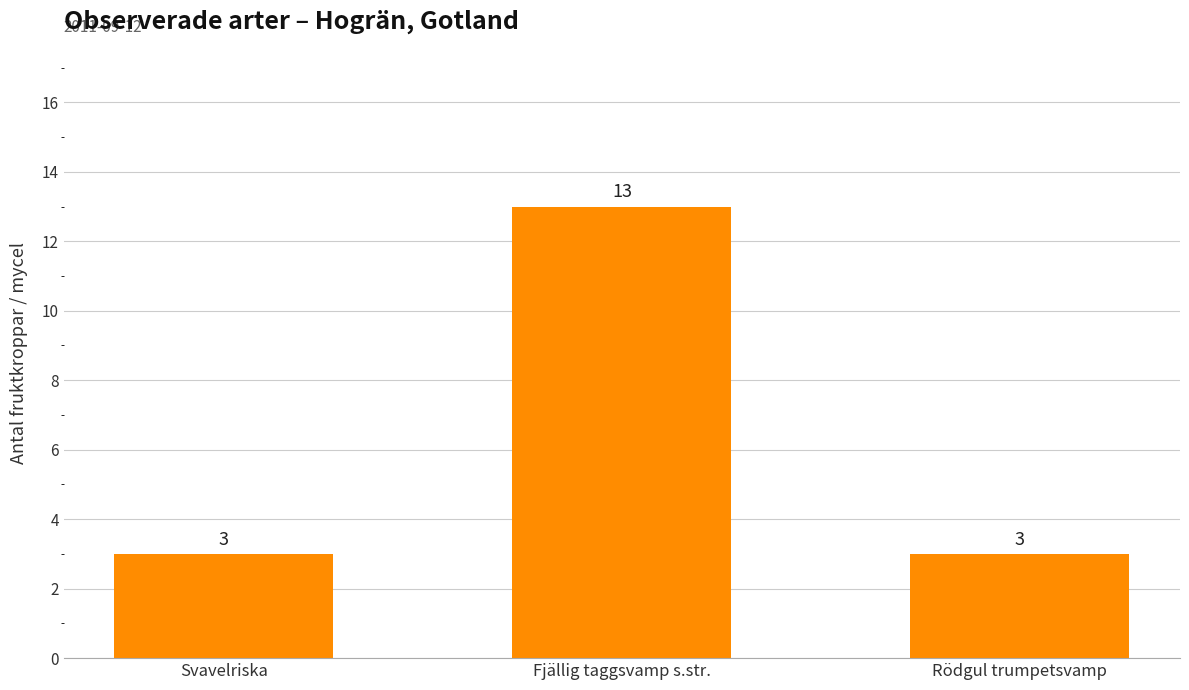

The chart shows a value of 2 at Svavelriska. True or false?

False